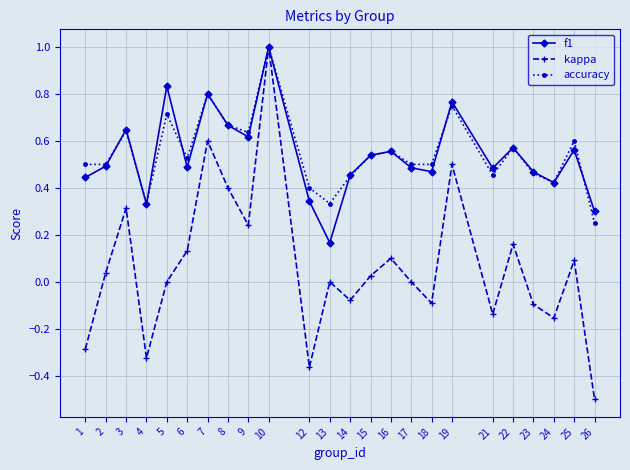

Is the value of accuracy at 10 greater than the value of kappa at 25?

Yes